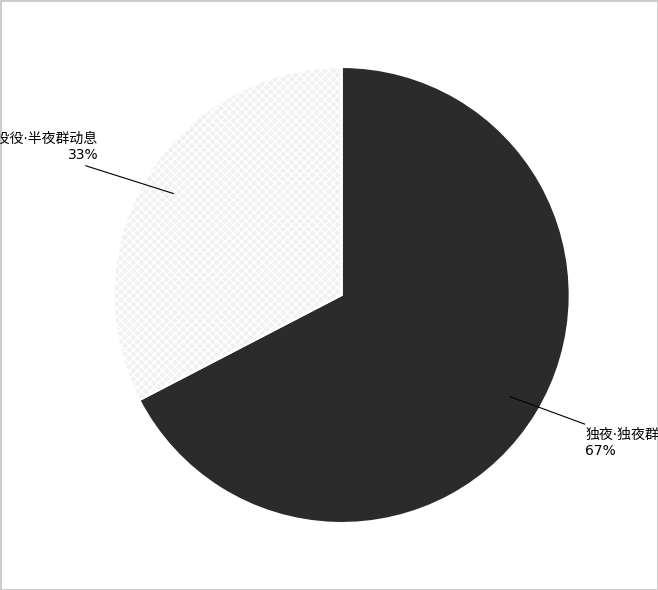

To the nearest percent, what is the average slice percentage?

50%